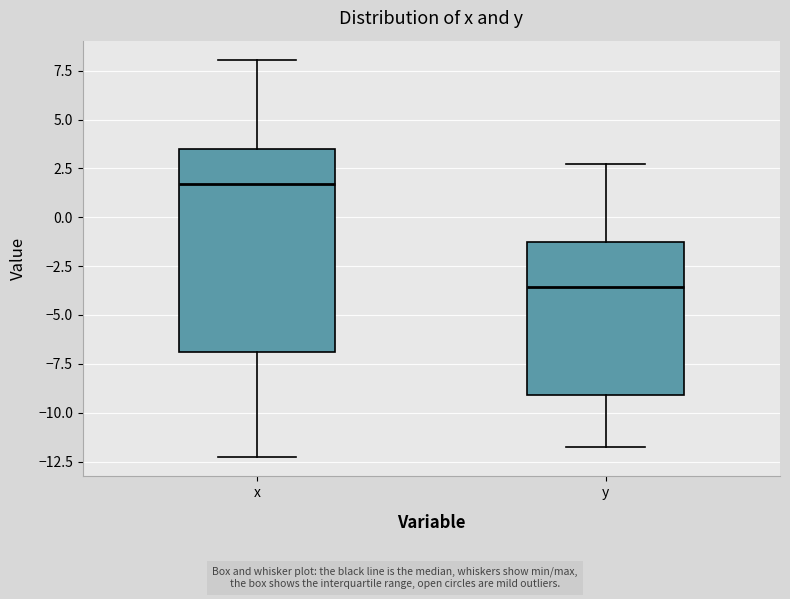

Reading left to right, read every box against the y-axis: the position of its median line, the range the box covers, and the ends of its whiskers. The values are not printed on the chart, so give them approximately, as read against the axis.

x: median 1.5, box -7.0 to 3.5, whiskers -12.0 to 8.0
y: median -3.5, box -9.0 to -1.5, whiskers -12.0 to 2.5